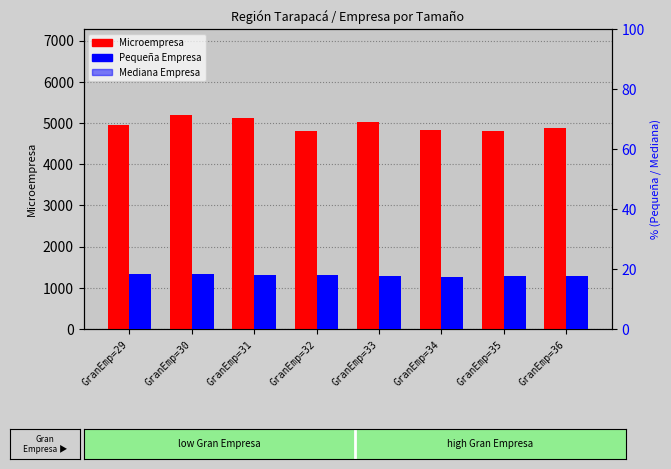

What is the highest value of the Pequeña Empresa series?

18.4